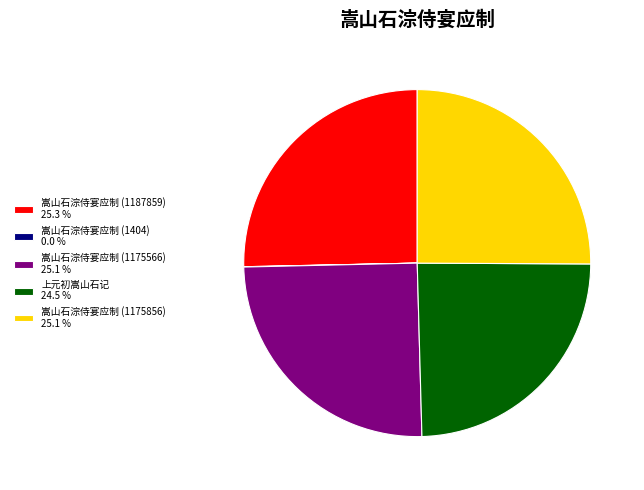

What is the ratio of the value at 嵩山石淙侍宴应制 (1175566) 25.1 % to the value at 嵩山石淙侍宴应制 (1187859) 25.3 %?

1.0